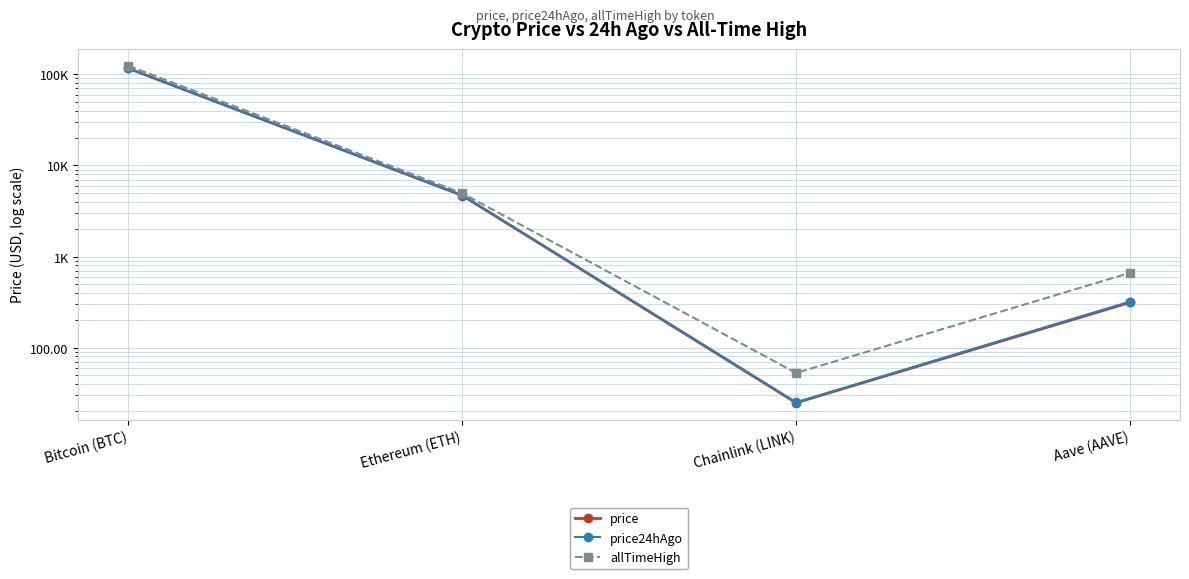

Reading right to left, transcribe all the data shown in this chart.

price: 313.2	24.8	4673.3	115968.0
price24hAgo: 319.9	25.1	4702.6	116126.0
allTimeHigh: 661.7	52.7	4946.1	124128.0